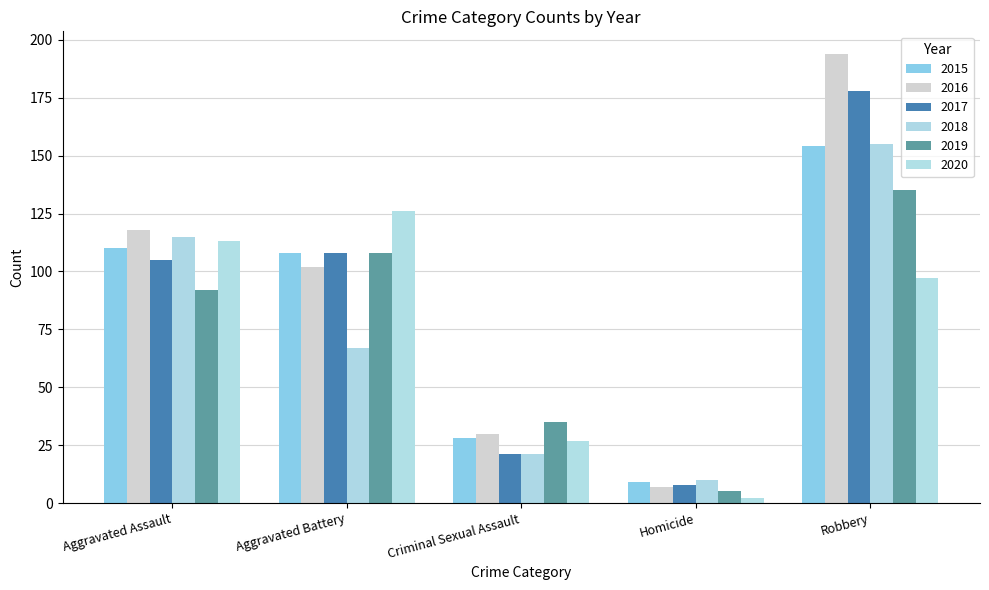

What is the total value across all series at Aggravated Assault?

653